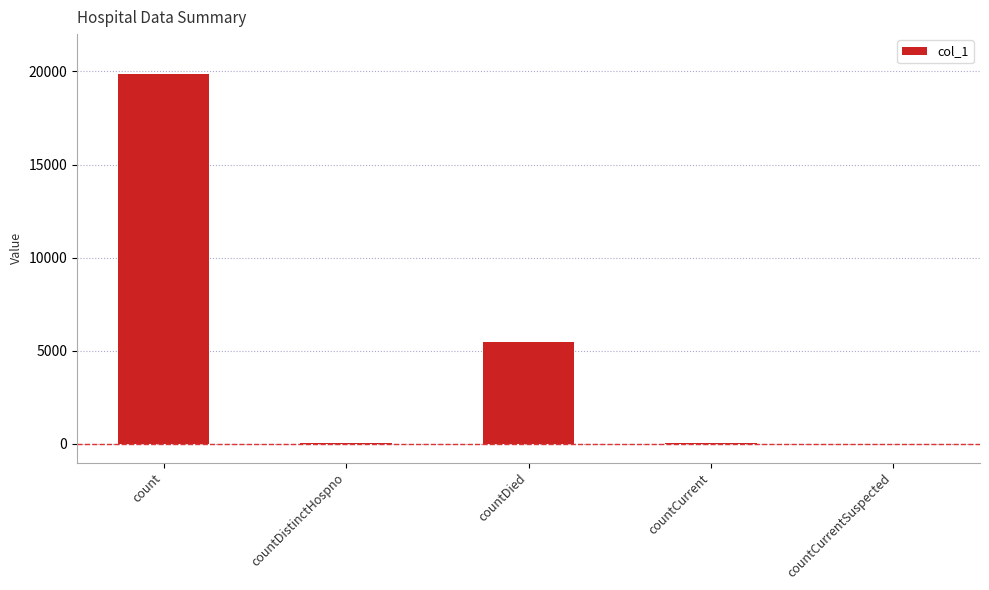

What is the sum of the values at countCurrent and countCurrentSuspected?

72